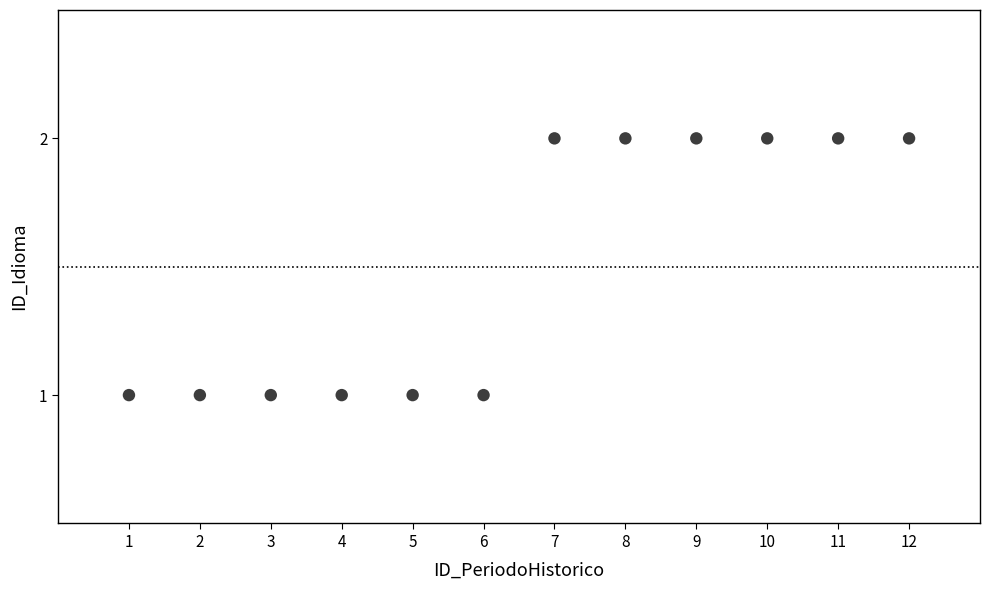

What is the average X value?

6